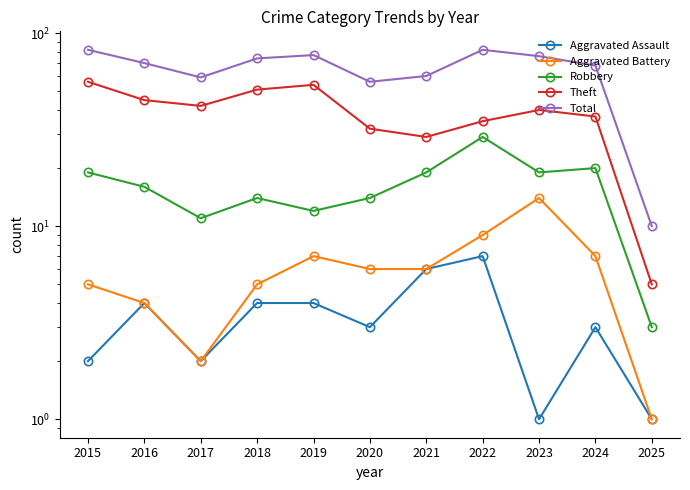

What is the value of the Aggravated Assault point at the 5th from the left?

4